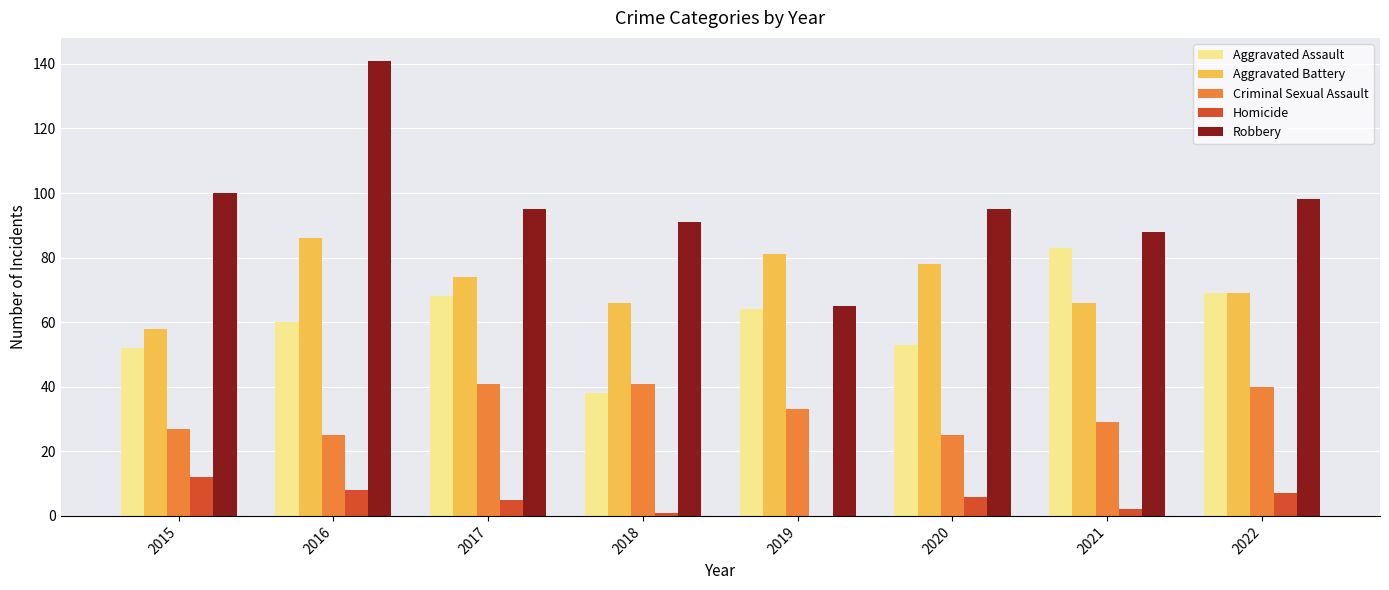

Is it true that Aggravated Battery equals 69 at 2022?

True